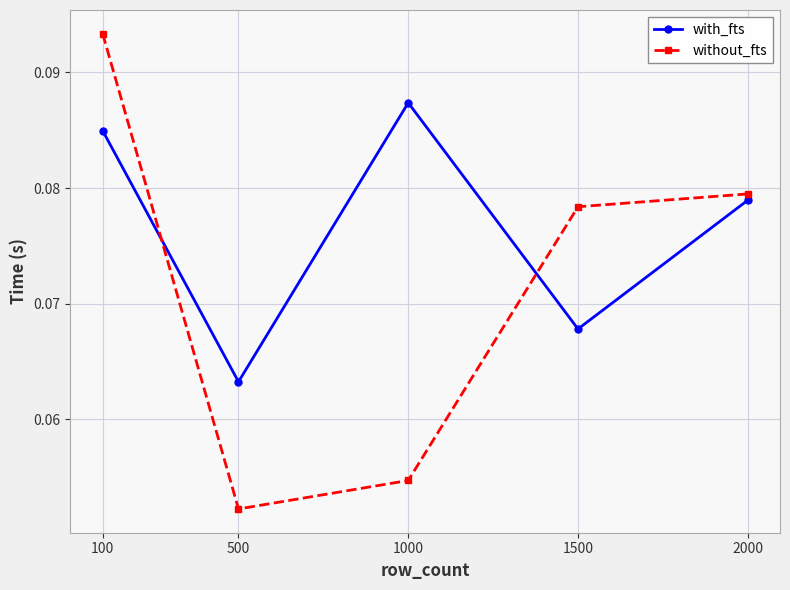

How many with_fts values are between 0 and 1?

5